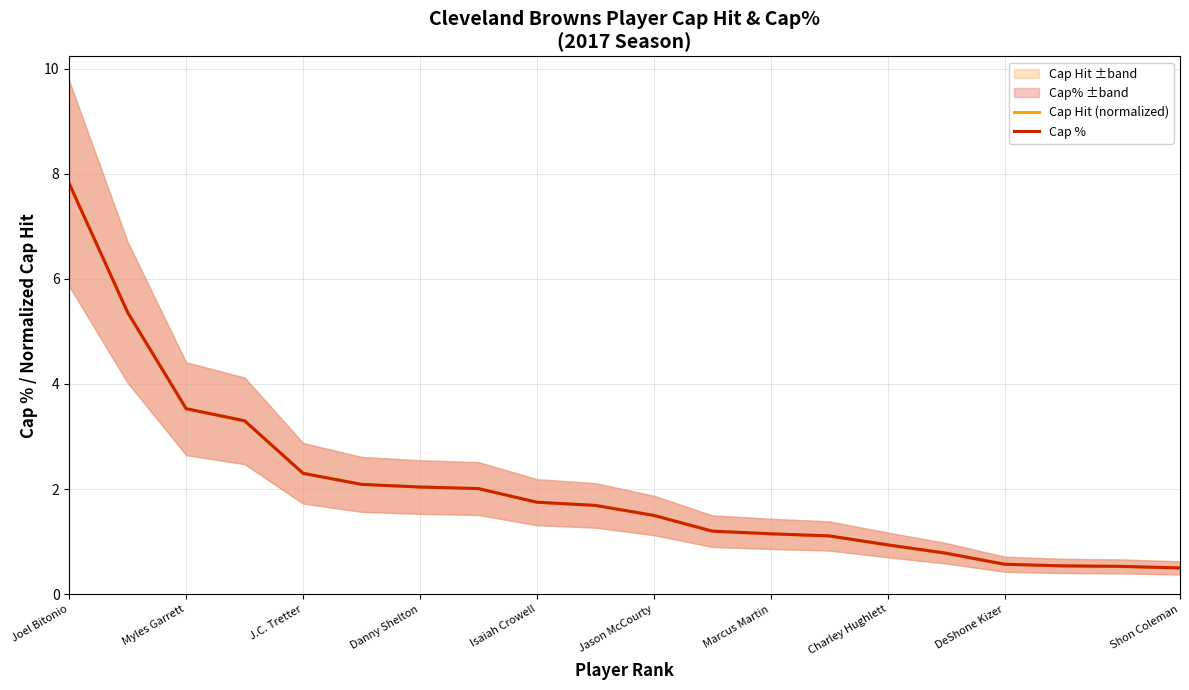

What is the minimum value for Cap %?

0.5